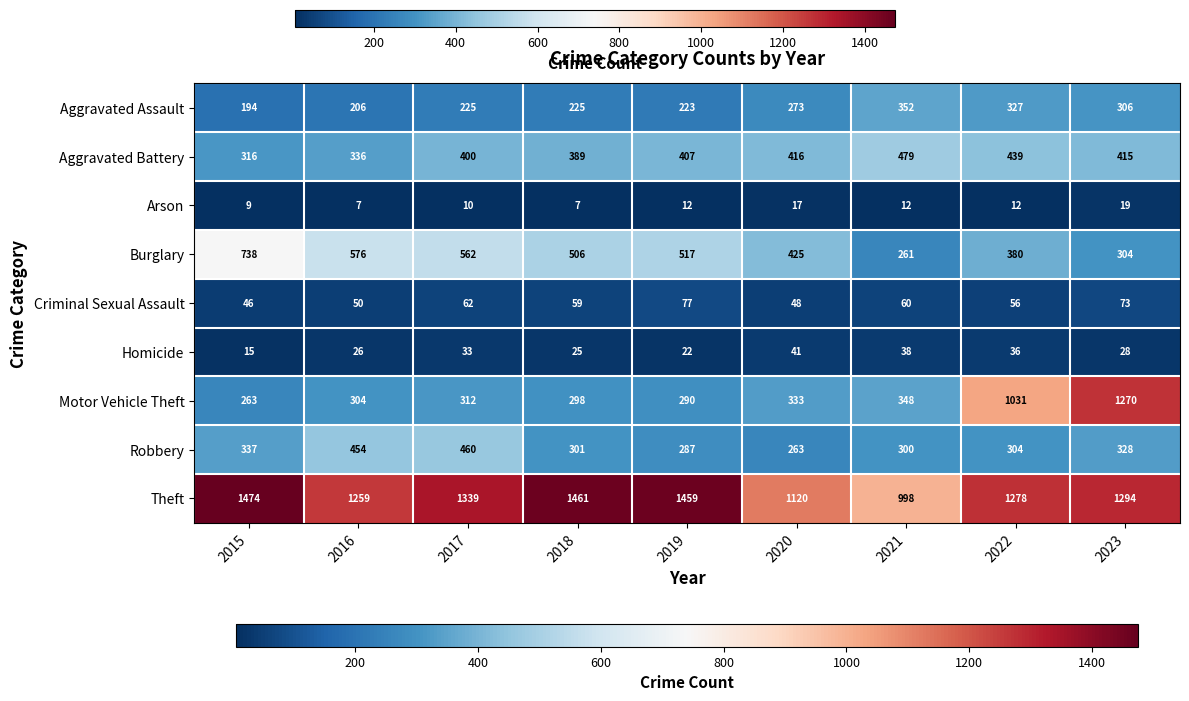

What is the approximate value of Robbery at 2015, to the nearest 10?

340